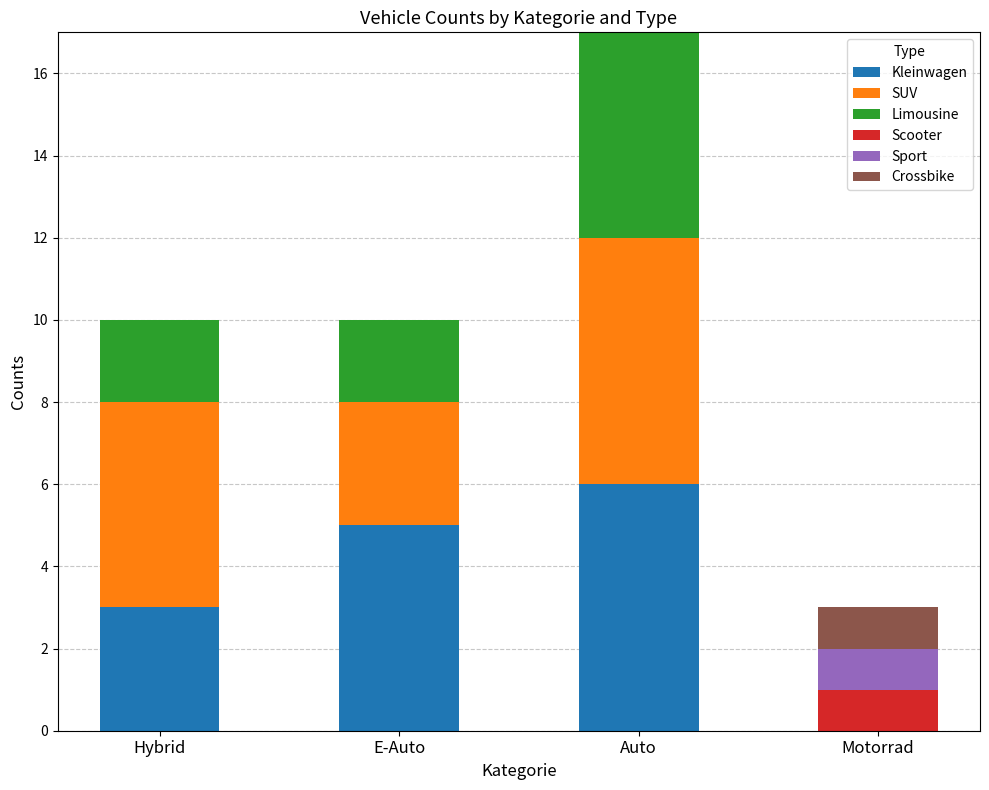

What is the highest value of the Kleinwagen series?

6